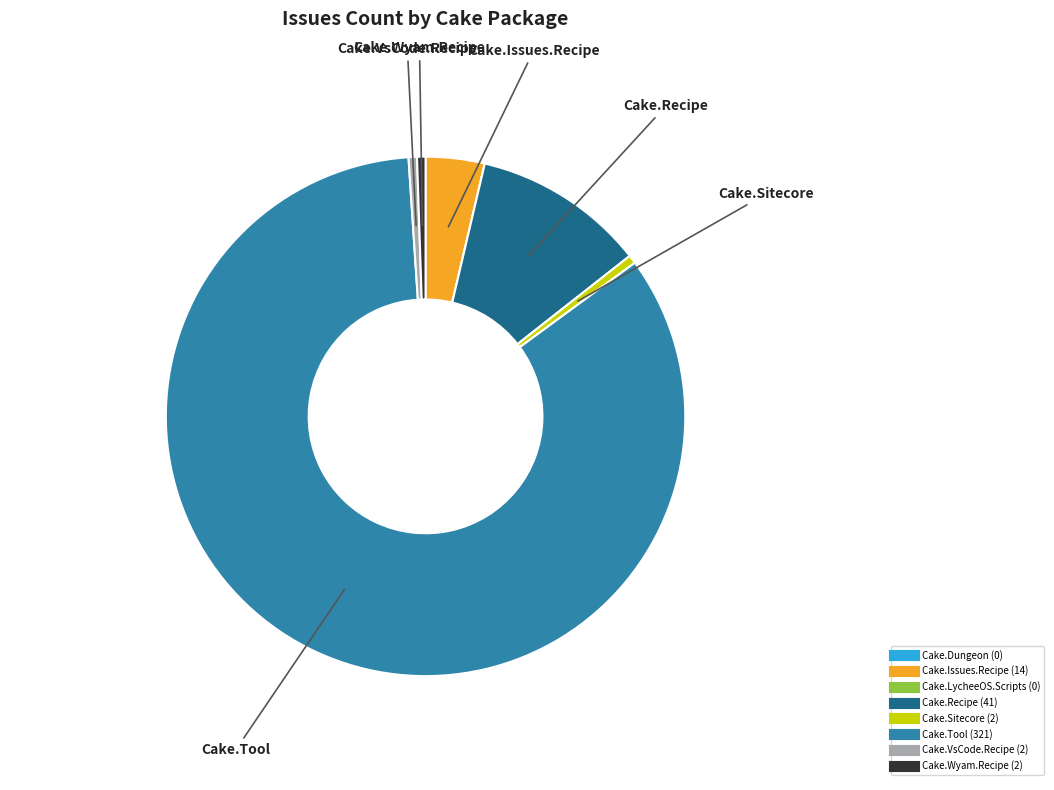

The Cake.Tool slice represents 77% of the pie. True or false?

False